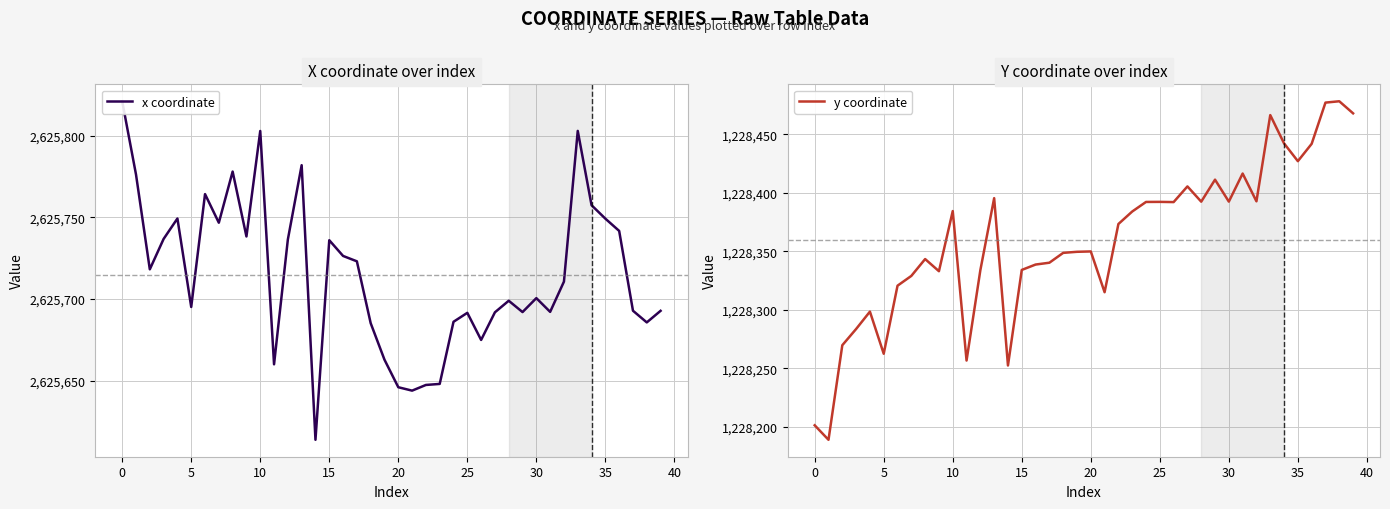

The y coordinate series shows 1228395.4 at 13. True or false?

True